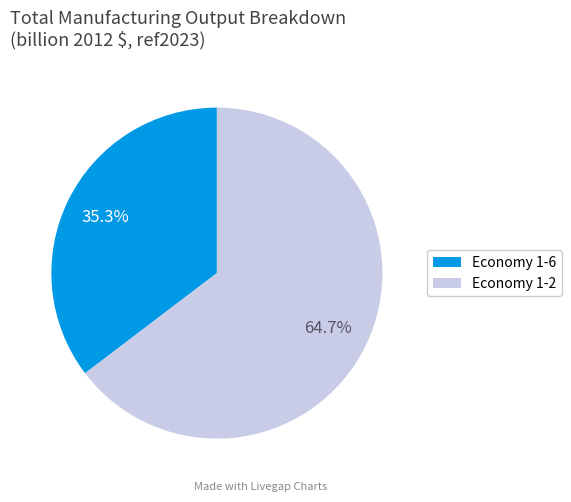

Which has a higher value, Economy 1-2 or Economy 1-6?

Economy 1-2